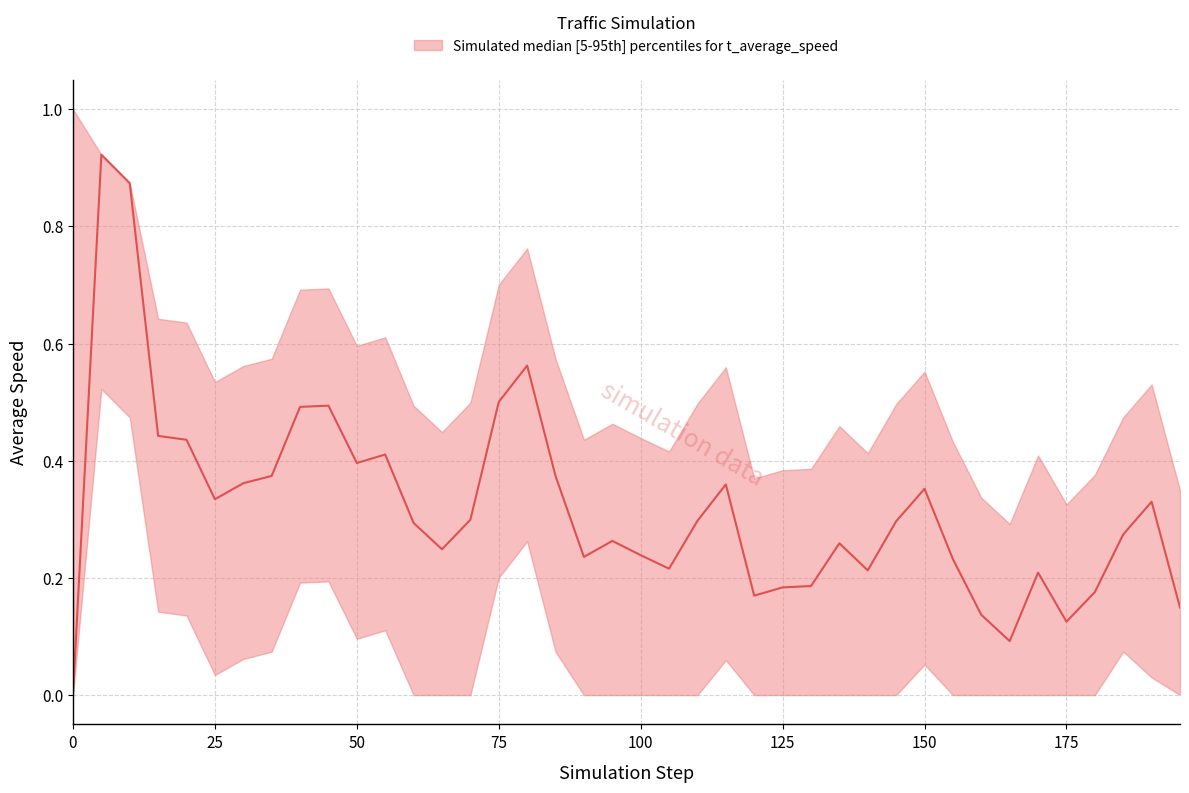

True or false: lower and upper cross at least once.

False